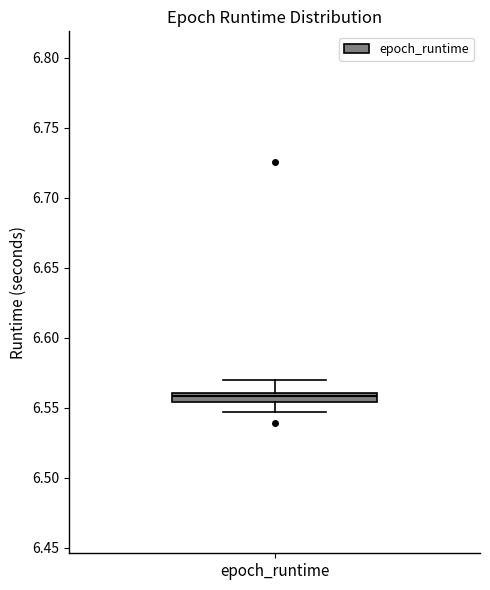

Where is the upper edge of the box for epoch_runtime on the y-axis? The values are not printed on the chart, so give them approximately, as read against the axis.

6.560